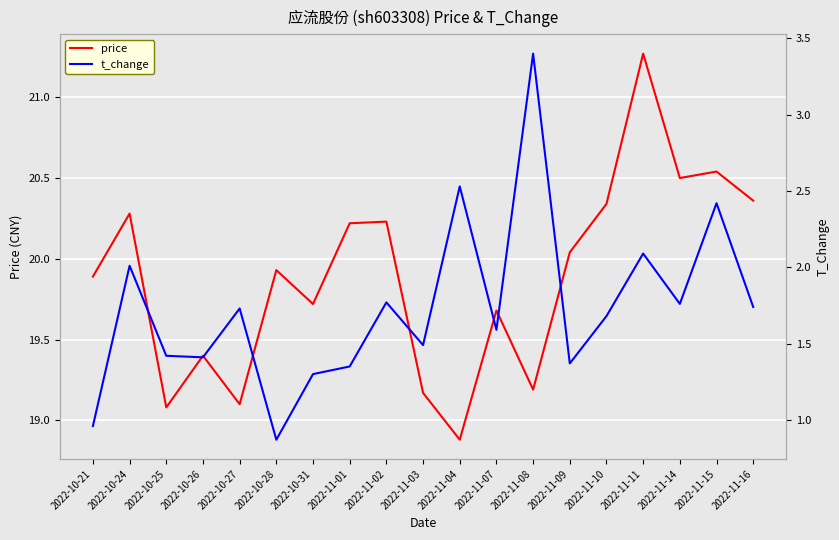

At which label does price first exceed 19?

2022-10-21